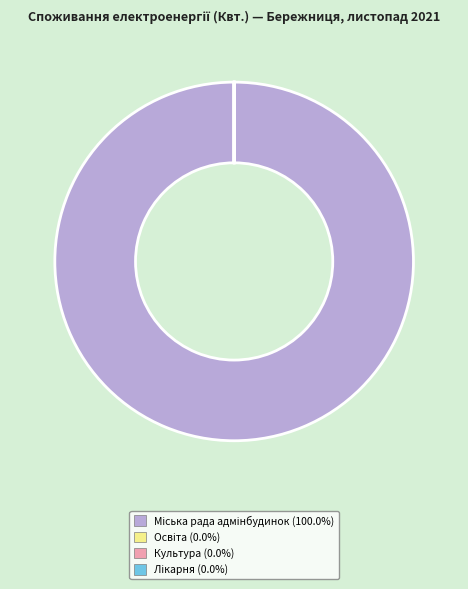

Is there a majority slice in this chart?

Yes